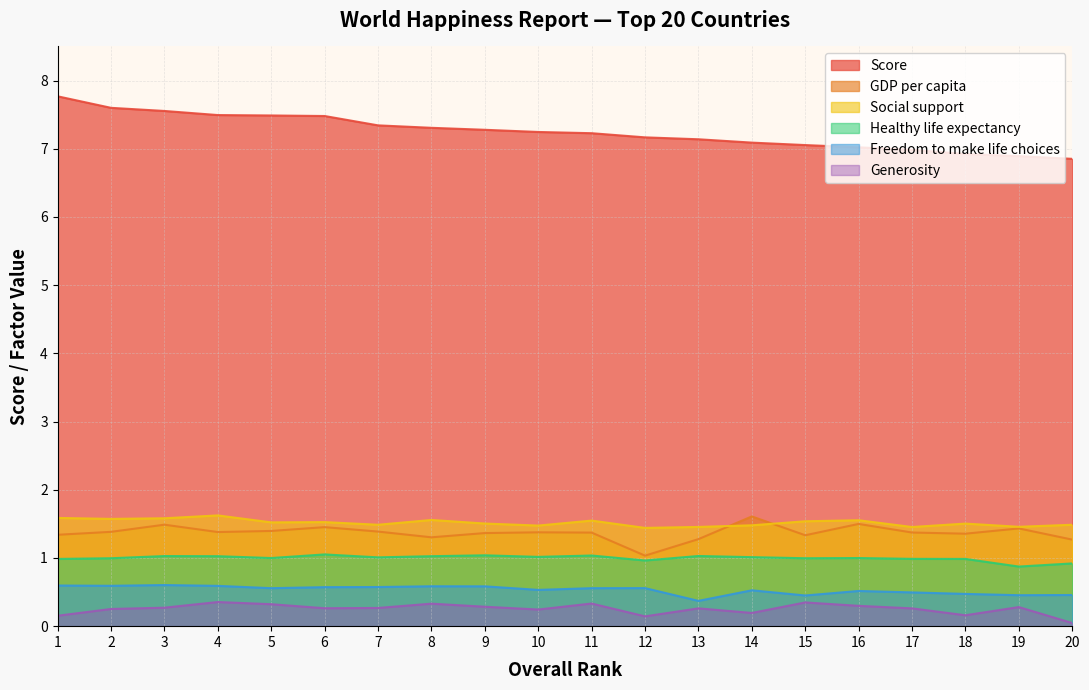

Rank the categories by Generosity value from lowest to highest.

20, 12, 1, 18, 14, 10, 2, 13, 17, 6, 7, 3, 19, 9, 16, 5, 8, 11, 15, 4